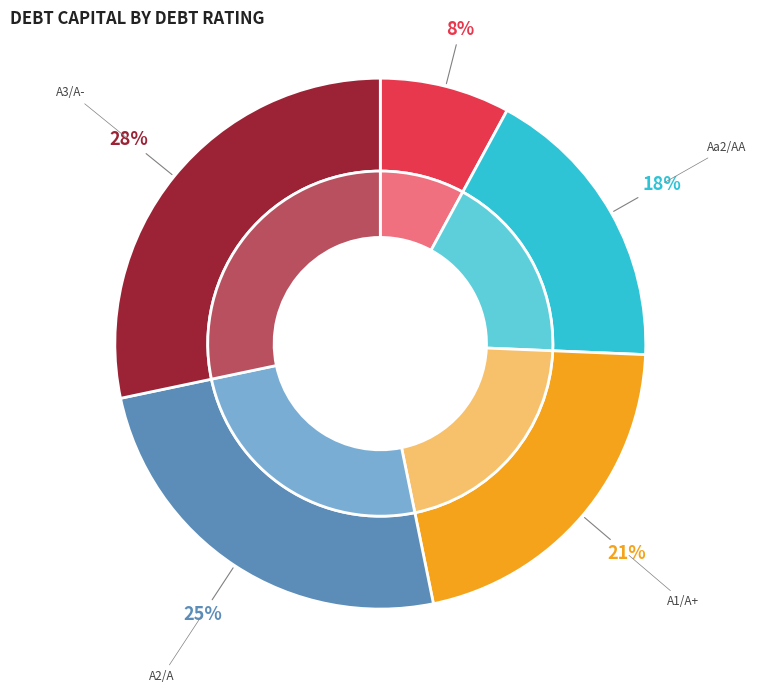

Between A1/A+ and A3/A-, which is larger?

A3/A-